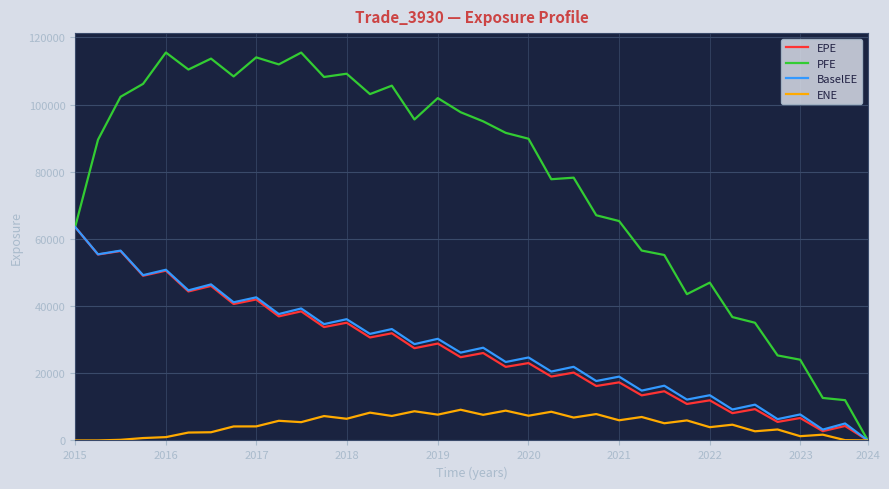

Which series has the widest spread of values?

PFE